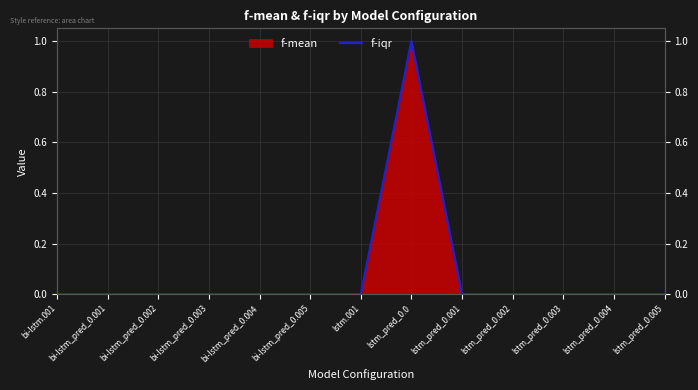

The chart shows a value of 0.0 at bi-lstm_pred_0.003. True or false?

True